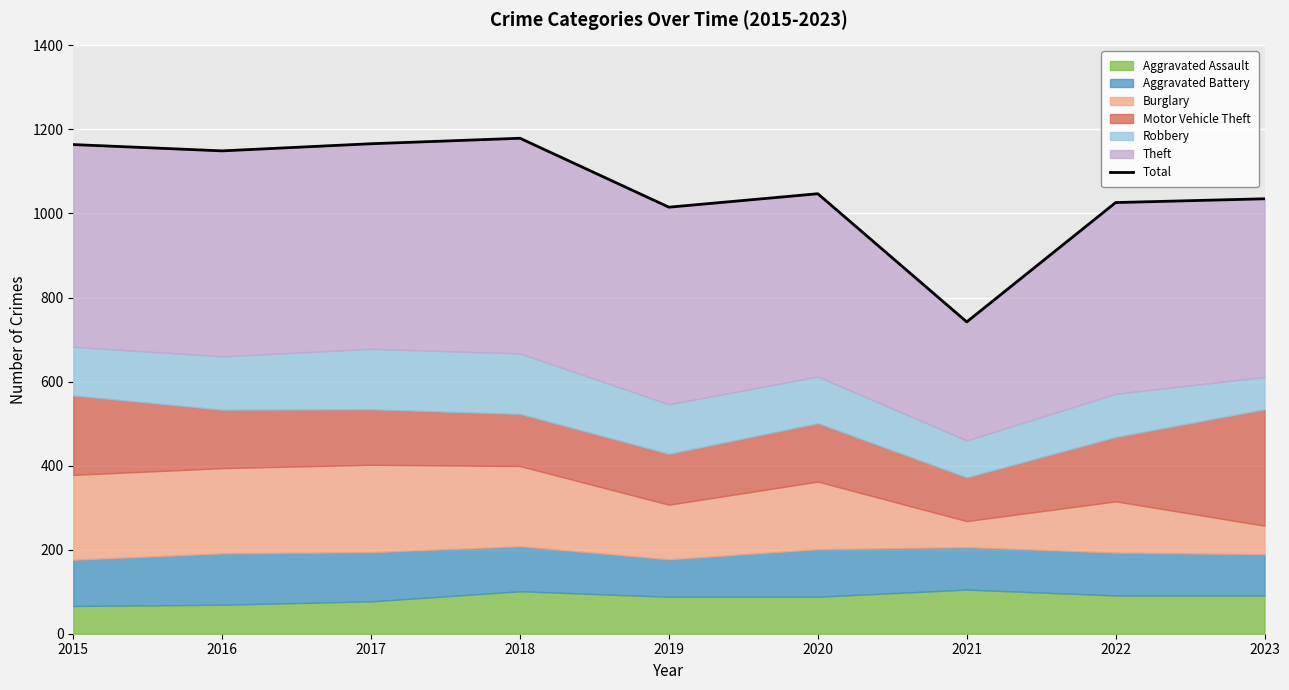

True or false: the data has more than 2 interior local peaks.

False